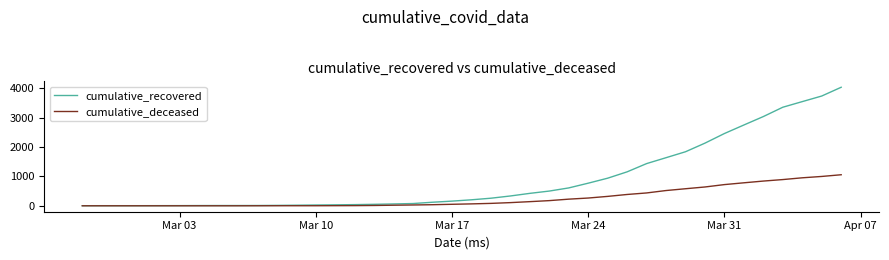

List the series in order of their overall mean, highest first.

cumulative_recovered, cumulative_deceased